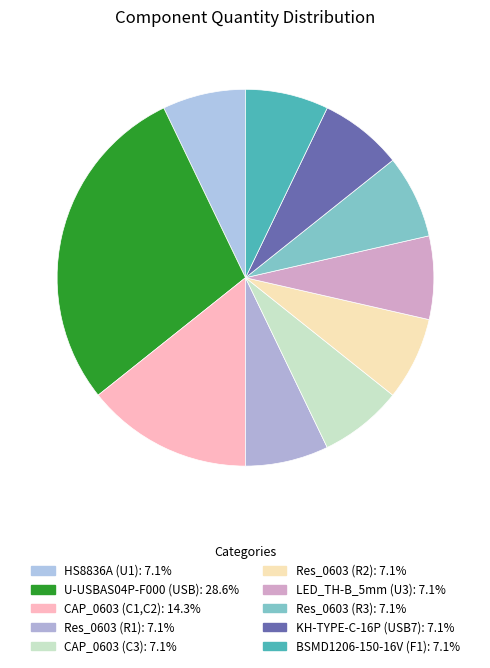

How much of the chart is everything except CAP_0603 (C1,C2)?

85.7%